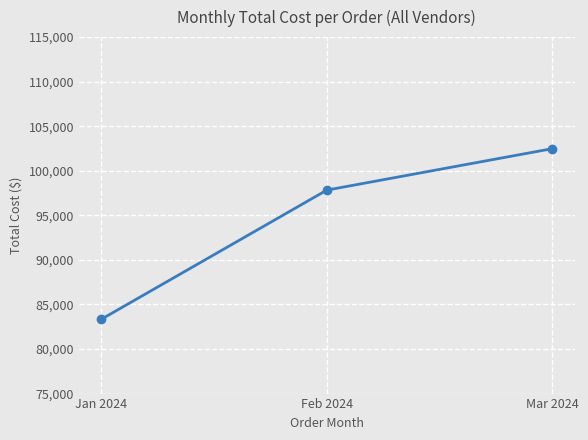

What is the sum of all values?

283662.8